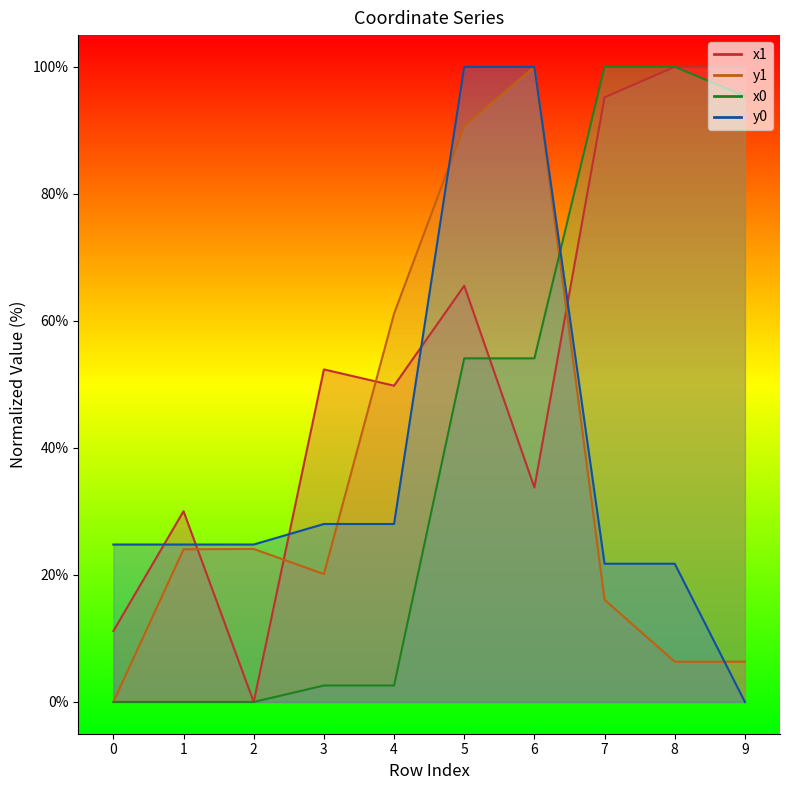

The x1 series shows 49.8 at 4. True or false?

True